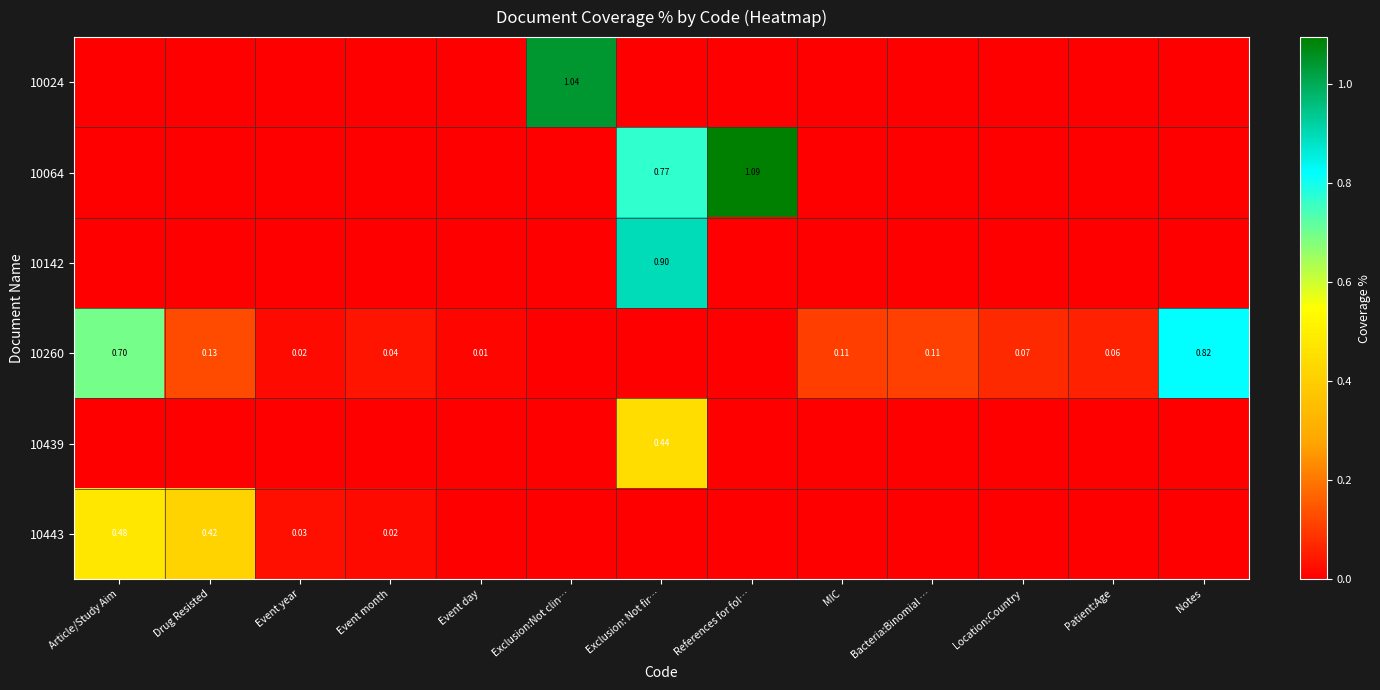

Is the value of 10260 at MIC greater than the value of 10439 at MIC?

Yes